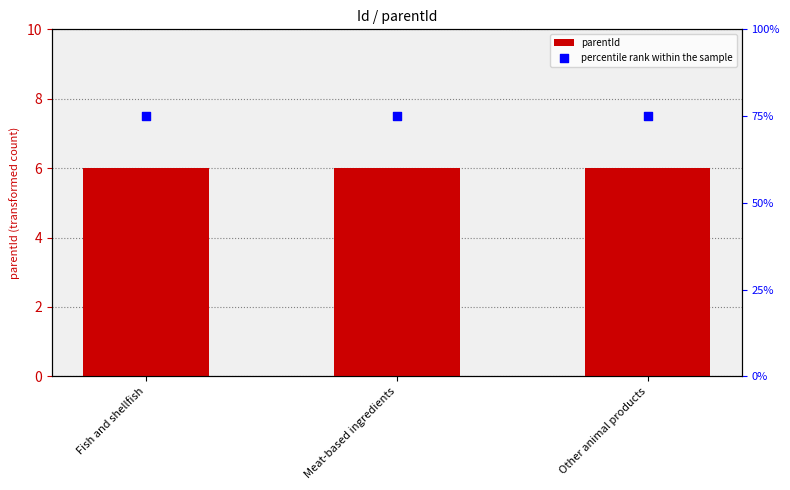

Which series contains the highest Y value?

percentile rank within the sample